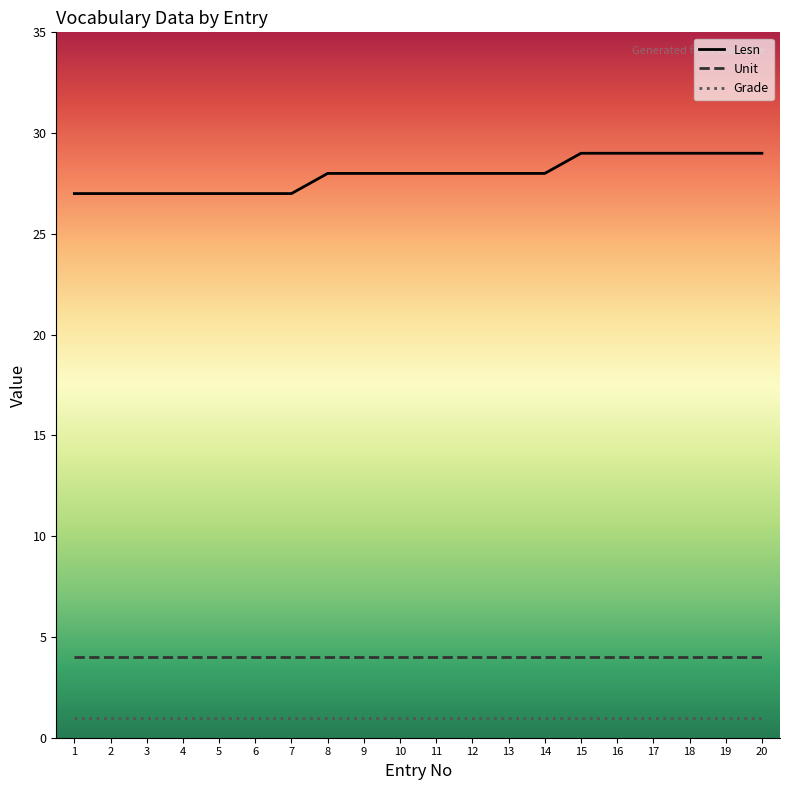

How many series are shown in this chart?

3